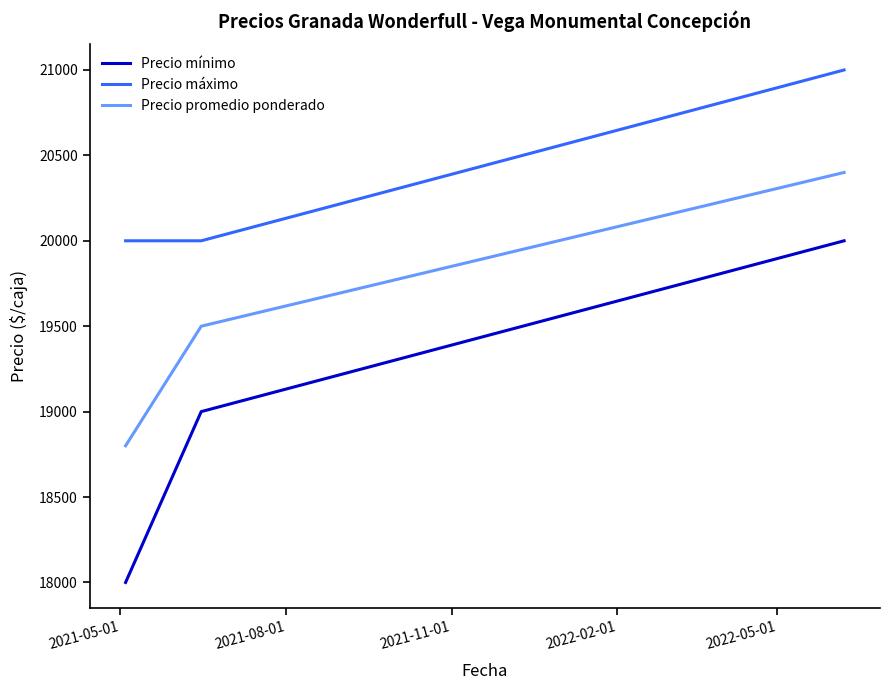

Reading left to right, list all the values displayed in this chart.

Precio mínimo: 18000	19000	20000
Precio máximo: 20000	20000	21000
Precio promedio ponderado: 18800	19500	20400